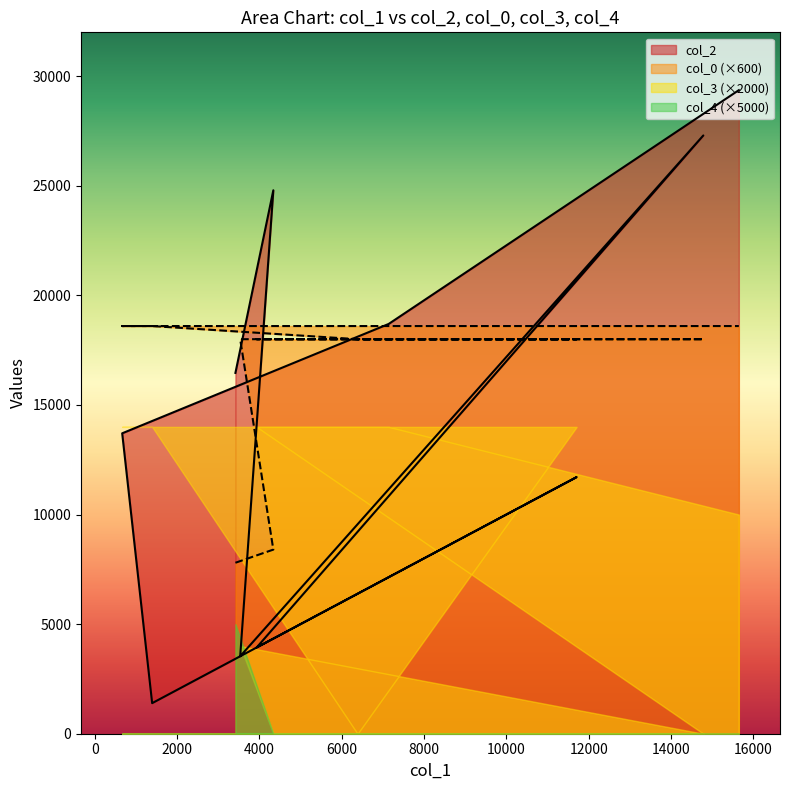

What is the value of the col_0 point at the 9th from the left?

18600